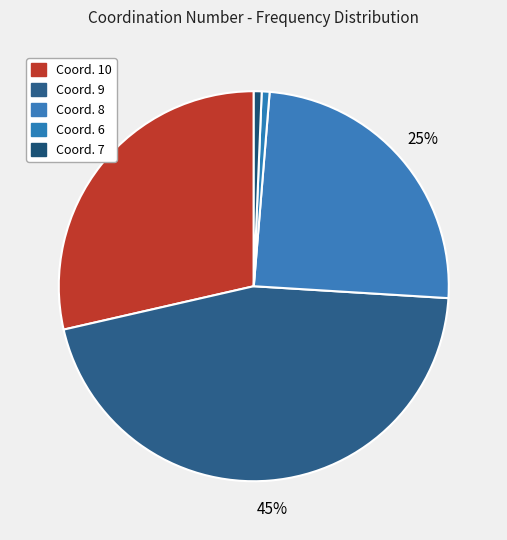

How many slices are in this pie chart?

5